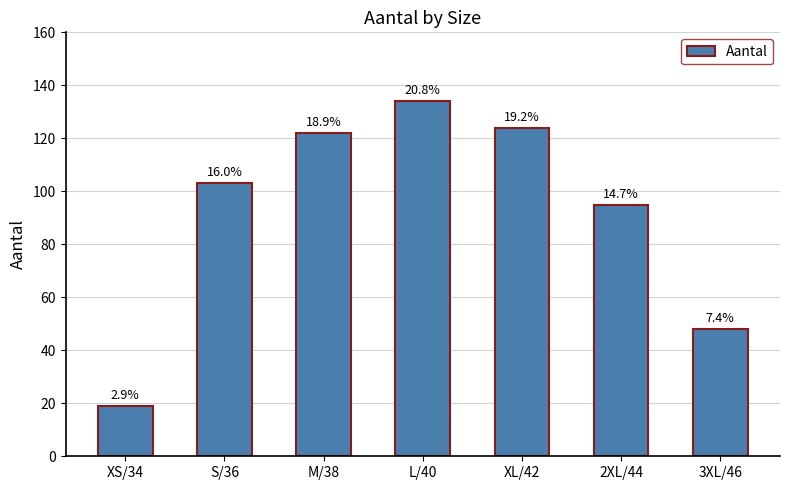

Does the chart contain any negative values?

No